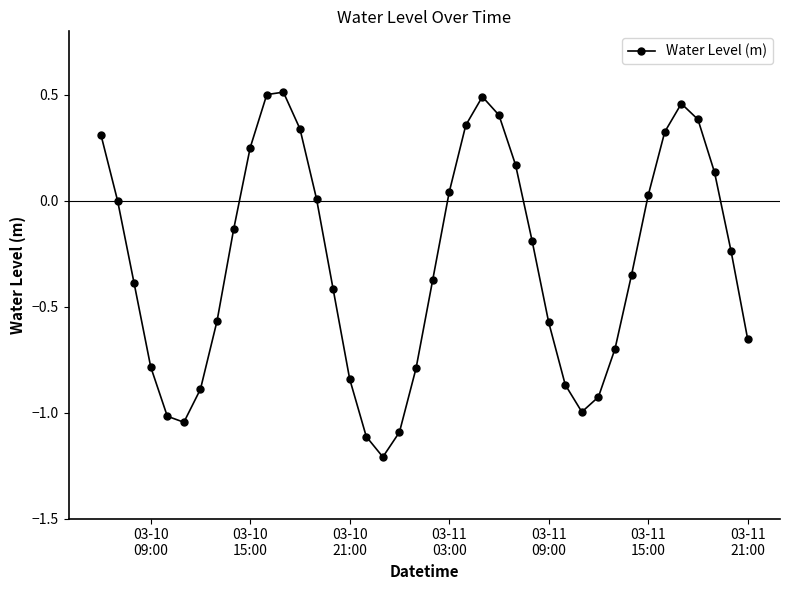

What is the minimum value shown in the chart?

-1.2